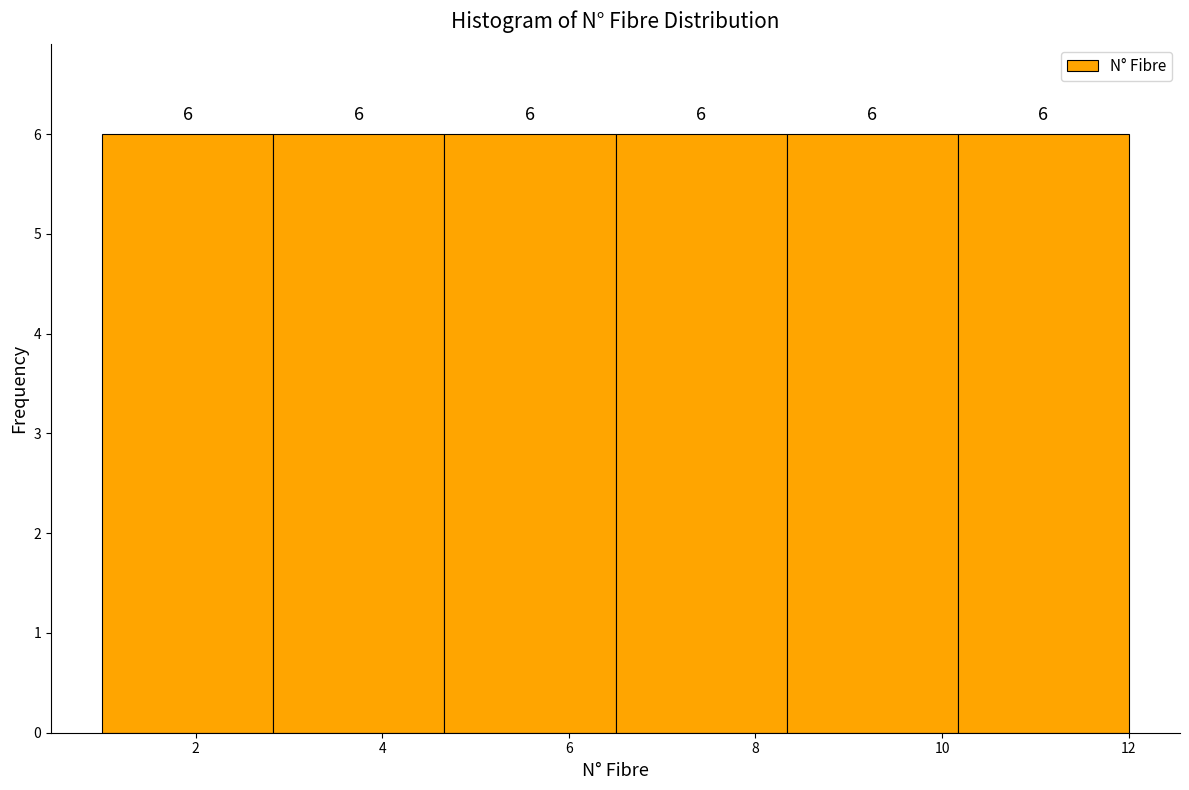

Reading left to right, list every bar in this chart as the range it spans on the x-axis followed by its height. The bar edges are not printed on the chart, so give them approximately, as read against the axis.

1.0 to 2.8: 6
2.8 to 4.6: 6
4.6 to 6.6: 6
6.6 to 8.4: 6
8.4 to 10.2: 6
10.2 to 12.0: 6